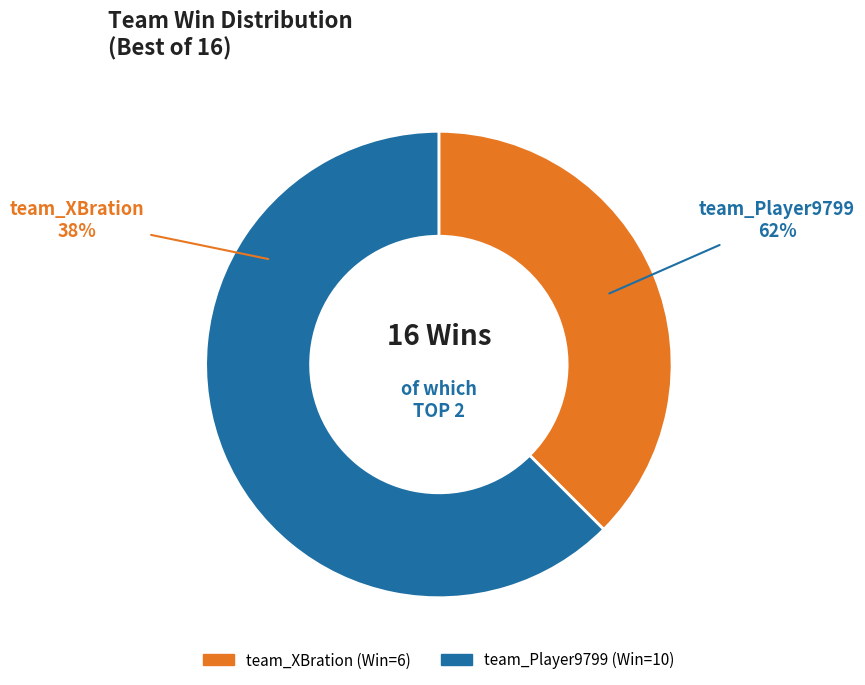

Is team_XBration the majority of the pie?

No